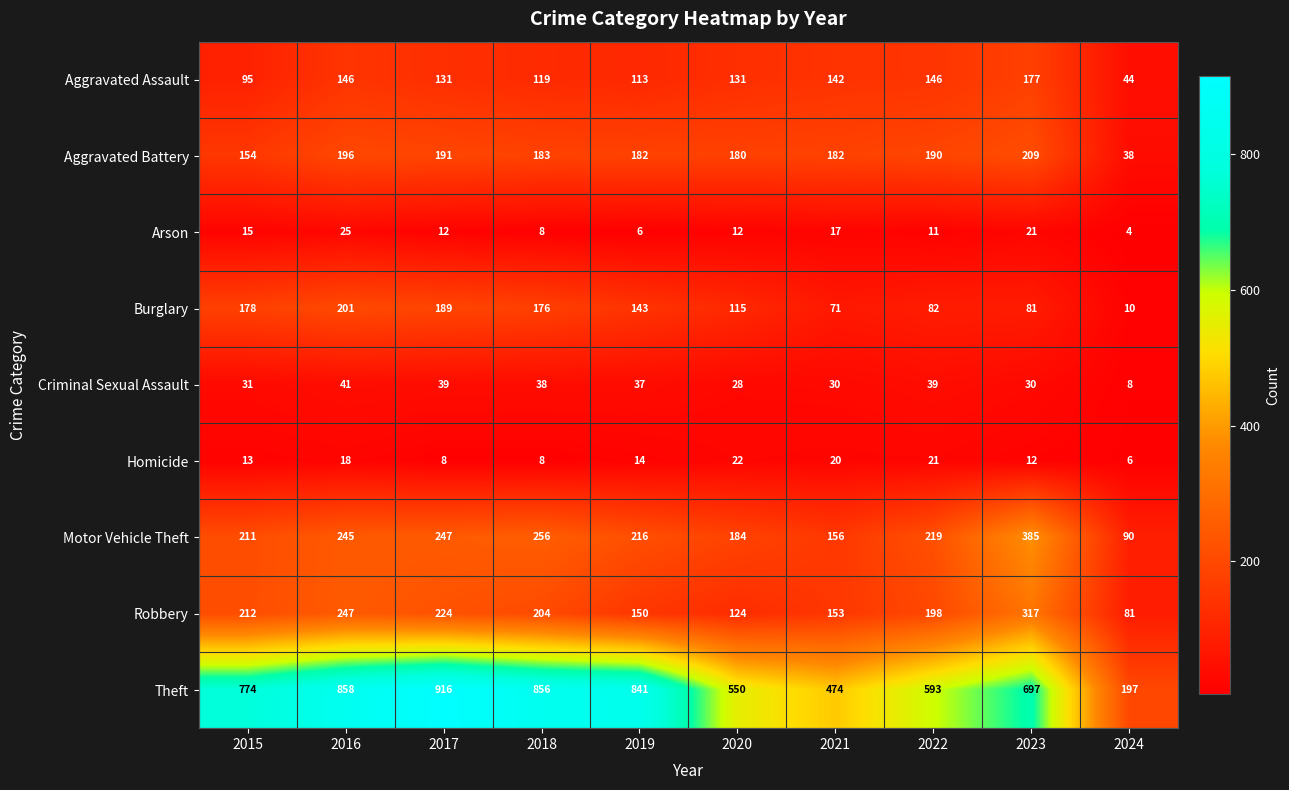

How many categories are shown in the chart?

10